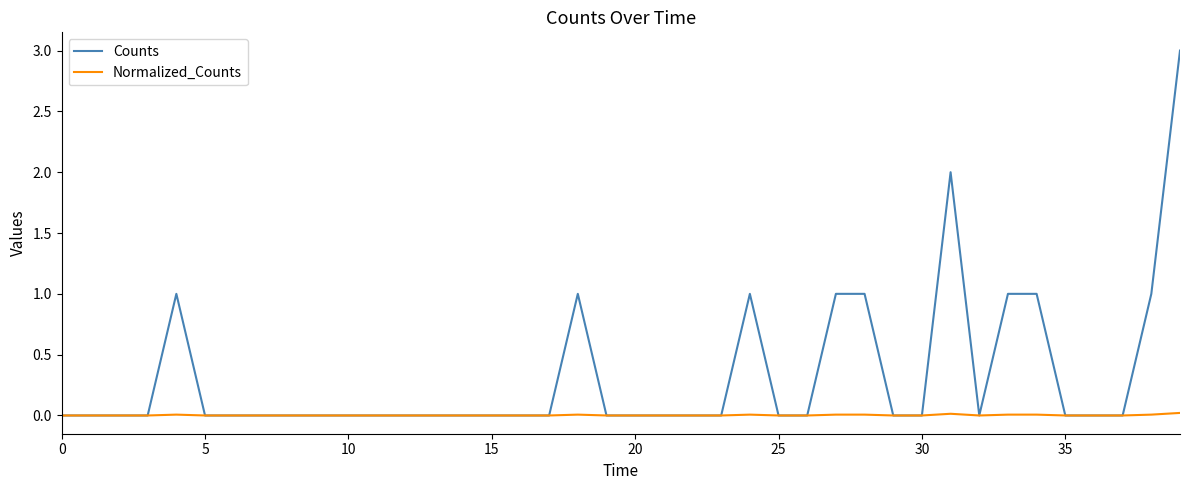

Rank the series by their average value, from lowest to highest.

Normalized_Counts, Counts